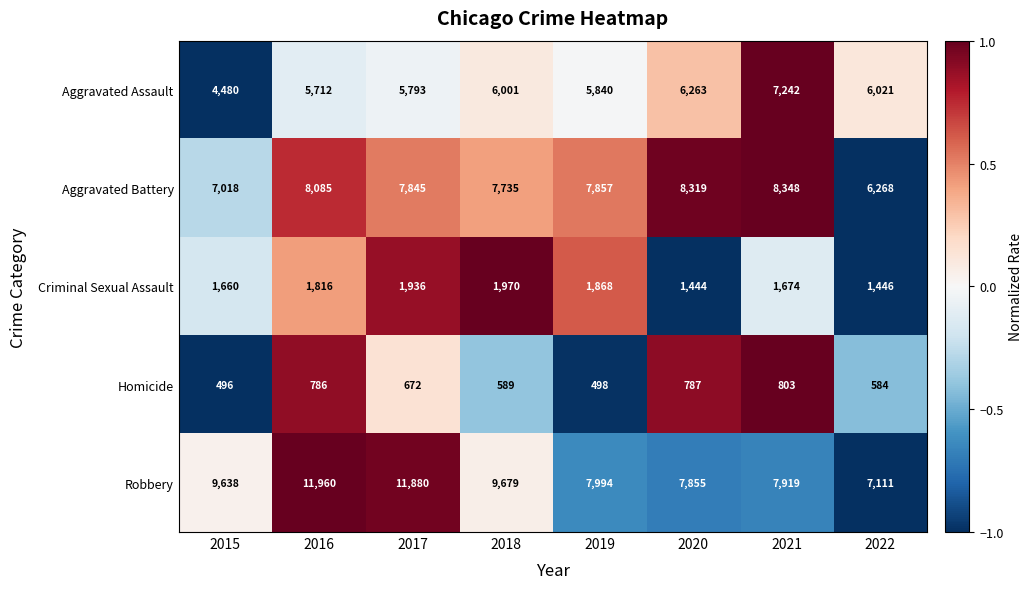

List the labels in order of Robbery value, smallest first.

2022, 2020, 2021, 2019, 2015, 2018, 2017, 2016